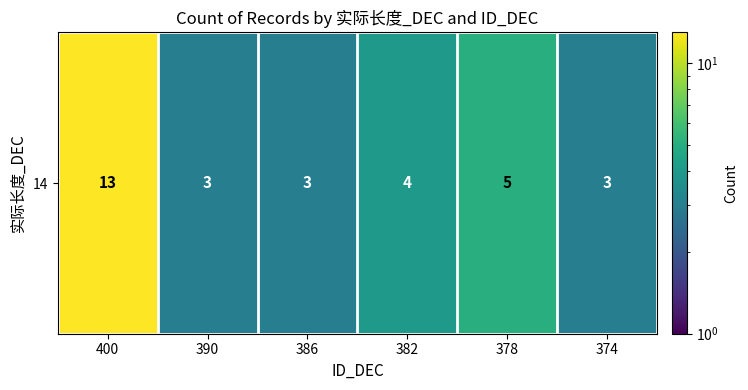

Rank the categories by value from lowest to highest.

390, 386, 374, 382, 378, 400